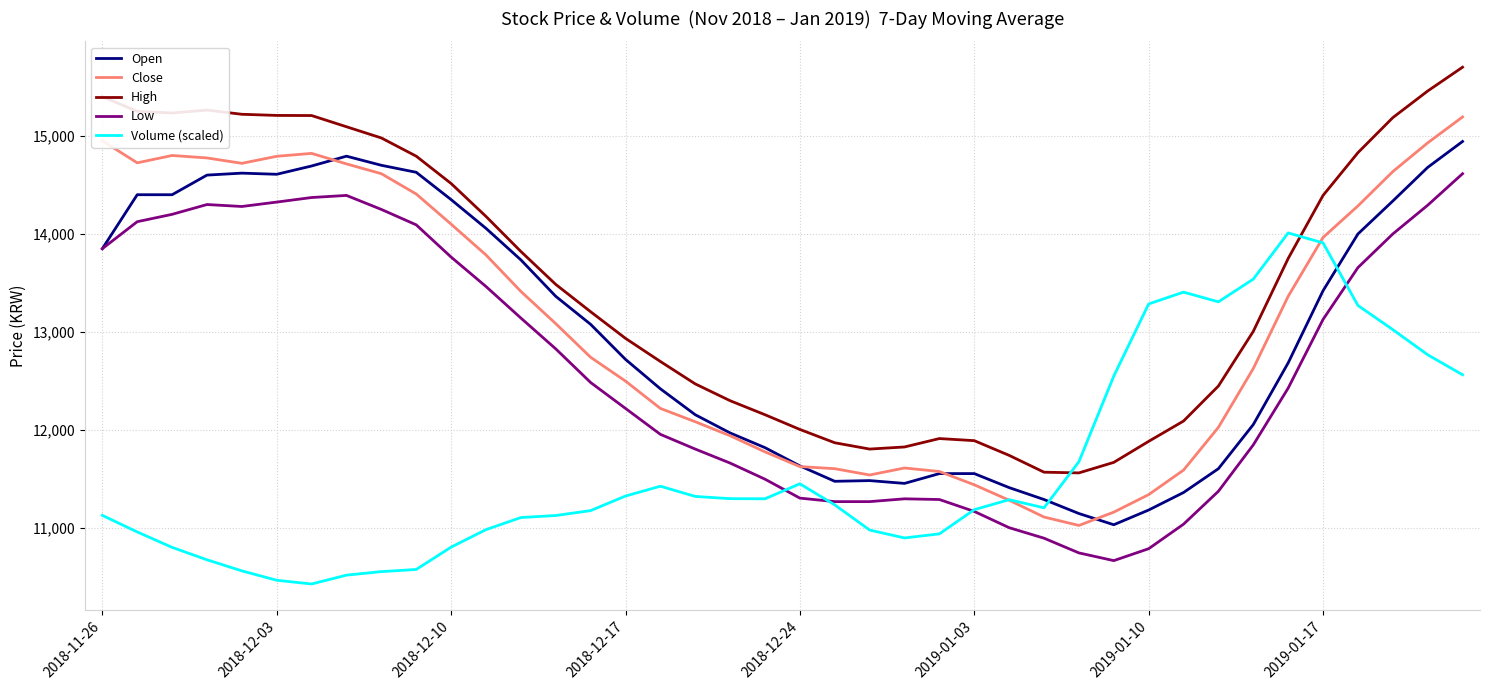

Which series has the largest total across all categories?

High